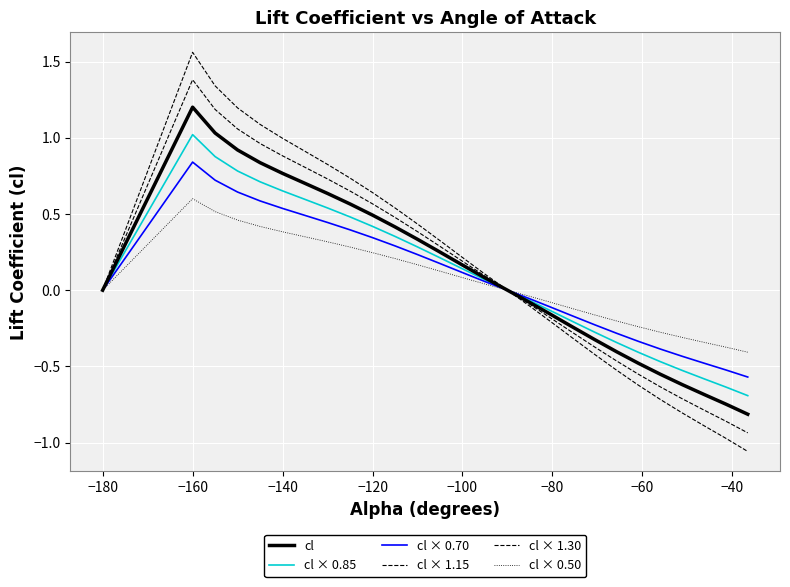

Rank the series by their average value, from highest to lowest.

cl × 1.30, cl × 1.15, cl, cl × 0.85, cl × 0.70, cl × 0.50